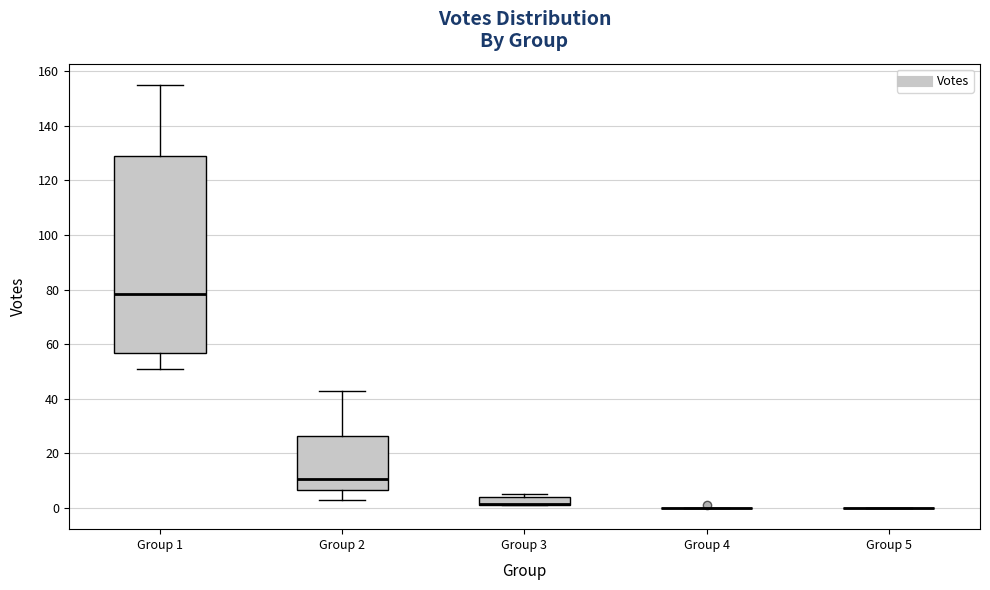

Comparing the boxes themselves (not the whiskers), which one is the tallest?

Group 1